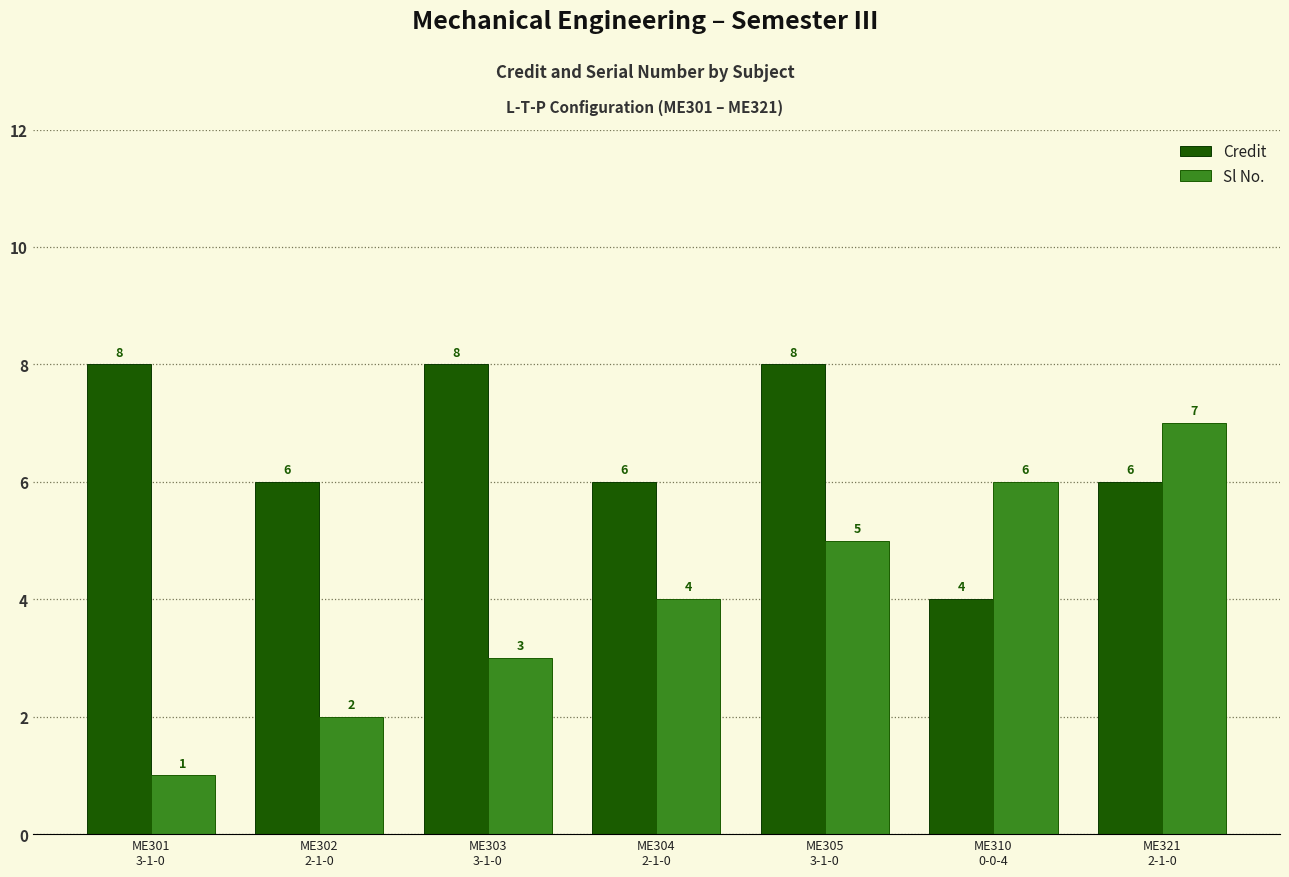

Rank the series by their maximum value, from lowest to highest.

Sl No., Credit